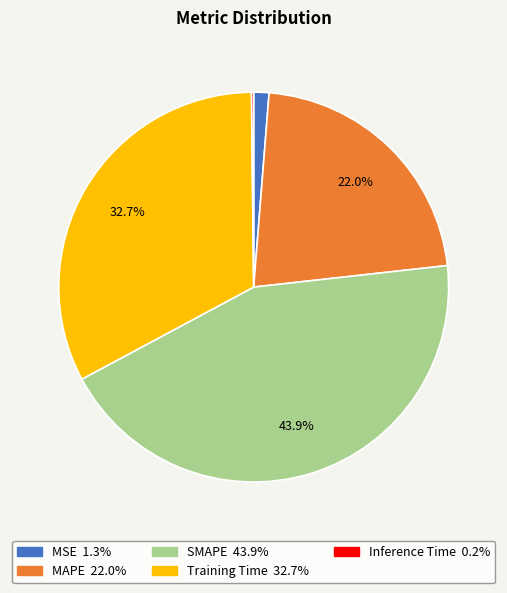

Is there a majority slice in this chart?

No